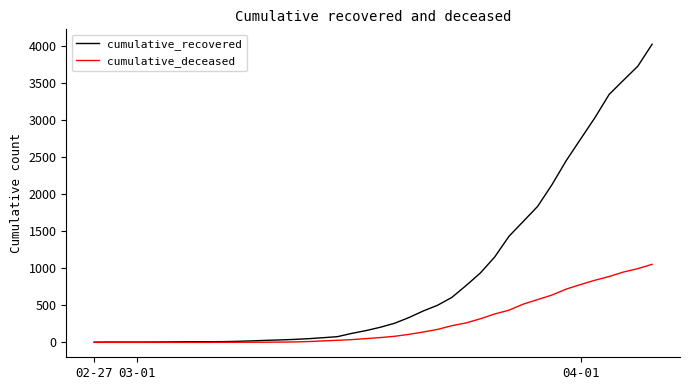

What are all the series names shown in the legend?

cumulative_recovered, cumulative_deceased